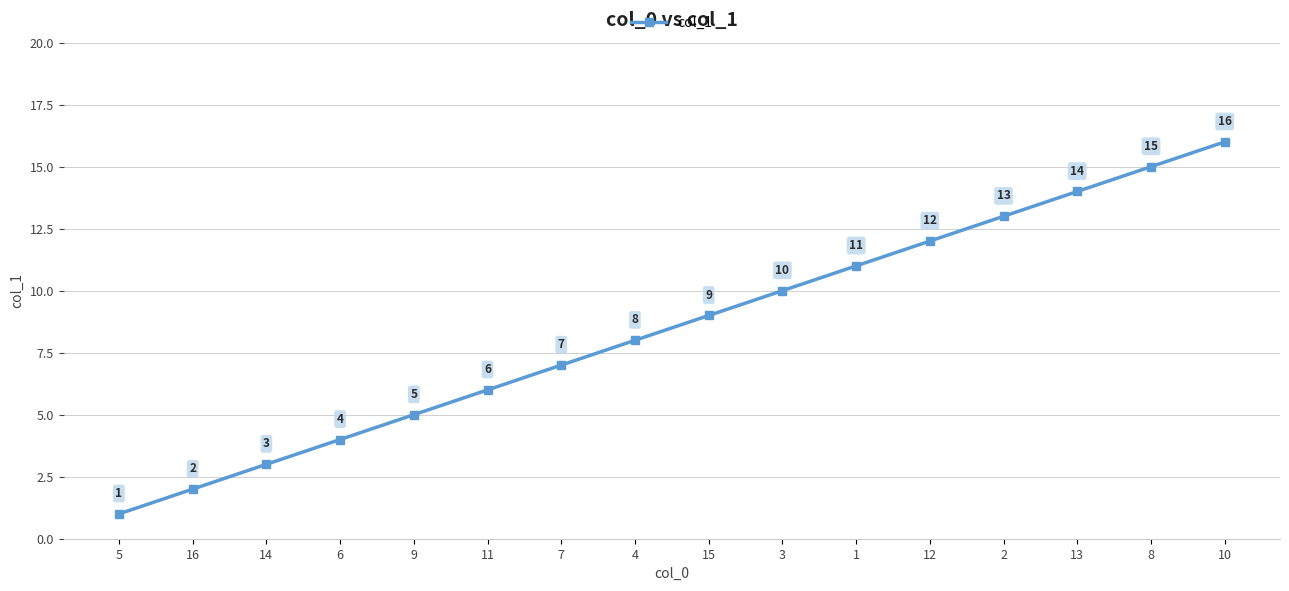

What is the label of the 7th point from the left?

7